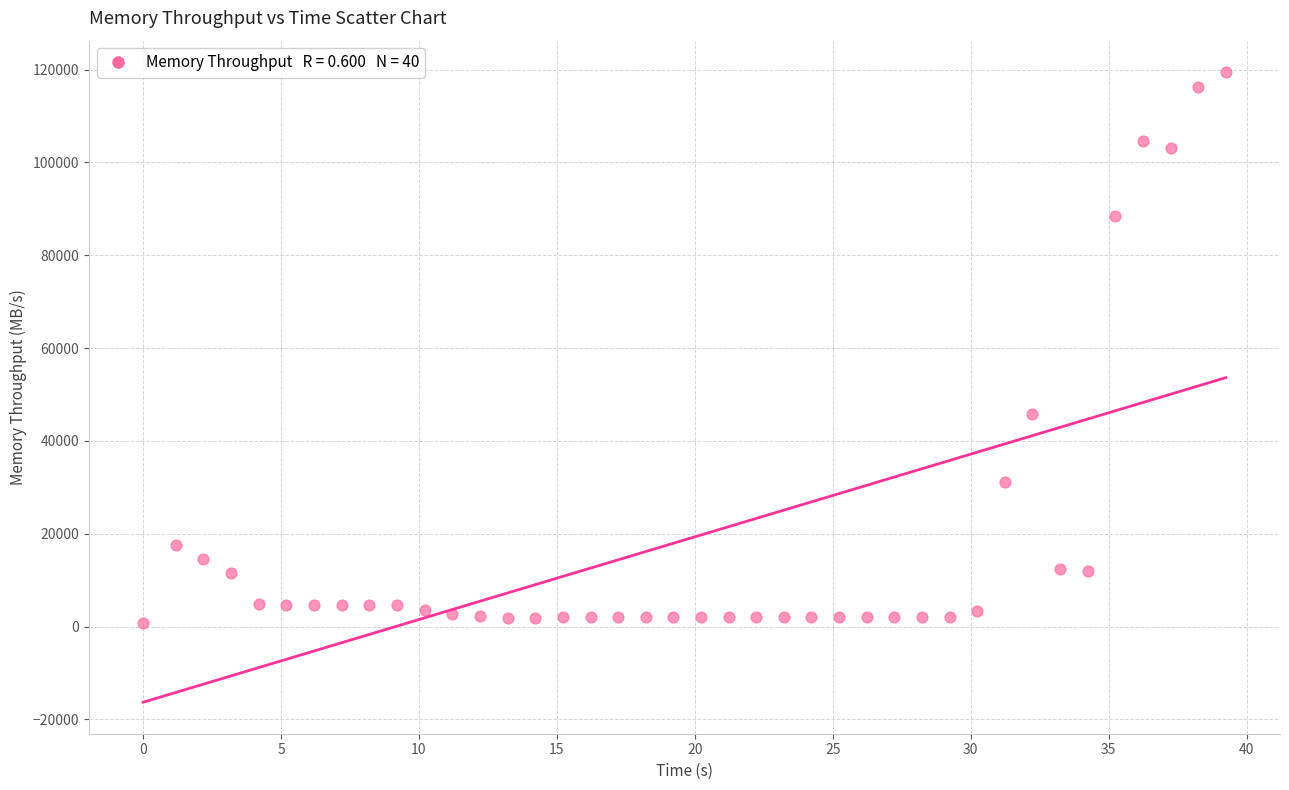

What Y value in the scatter plot is closest to 60147?

45819.9